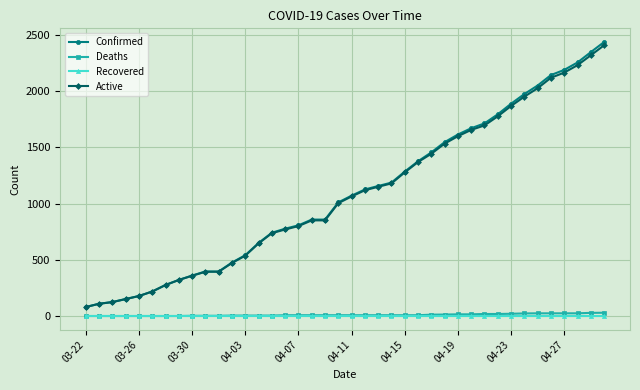

True or false: Deaths and Active intersect in this chart.

False